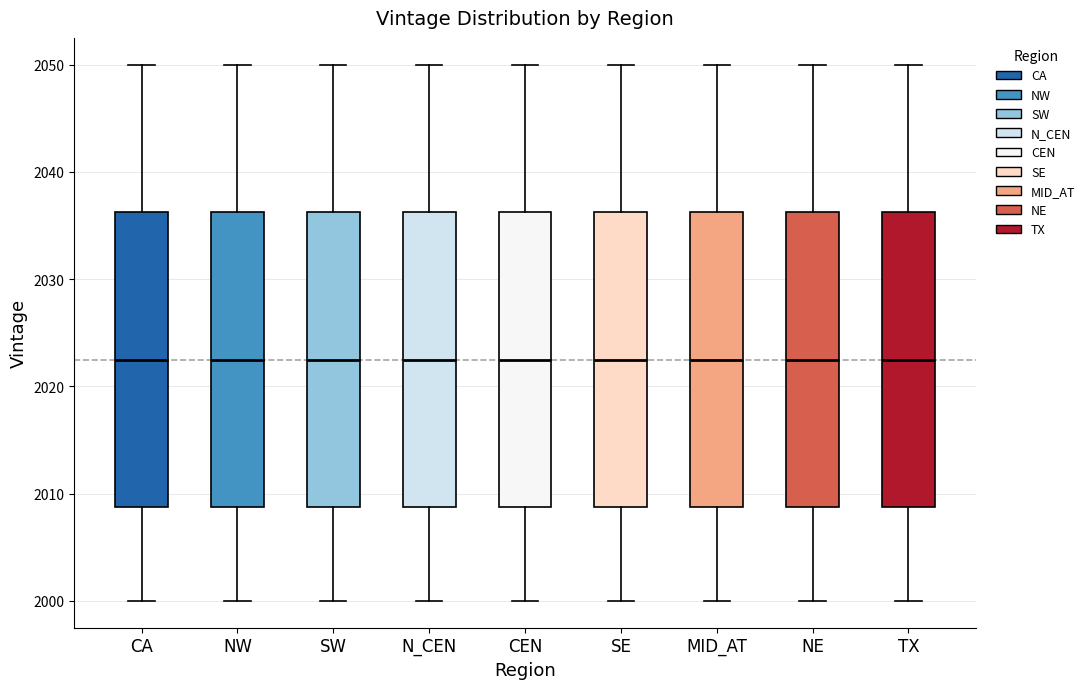

Reading left to right, transcribe this box plot: for each box, give where its median line is, the range the box spans, and where its two whiskers end, as read against the y-axis. The values are not printed on the chart, so give them approximately, as read against the axis.

CA: median 2023, box 2009 to 2036, whiskers 2000 to 2050
NW: median 2023, box 2009 to 2036, whiskers 2000 to 2050
SW: median 2023, box 2009 to 2036, whiskers 2000 to 2050
N_CEN: median 2023, box 2009 to 2036, whiskers 2000 to 2050
CEN: median 2023, box 2009 to 2036, whiskers 2000 to 2050
SE: median 2023, box 2009 to 2036, whiskers 2000 to 2050
MID_AT: median 2023, box 2009 to 2036, whiskers 2000 to 2050
NE: median 2023, box 2009 to 2036, whiskers 2000 to 2050
TX: median 2023, box 2009 to 2036, whiskers 2000 to 2050